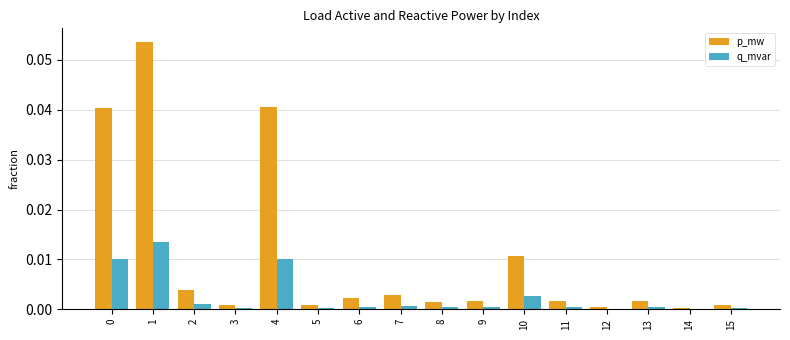

Does the chart contain stacked bars?

No